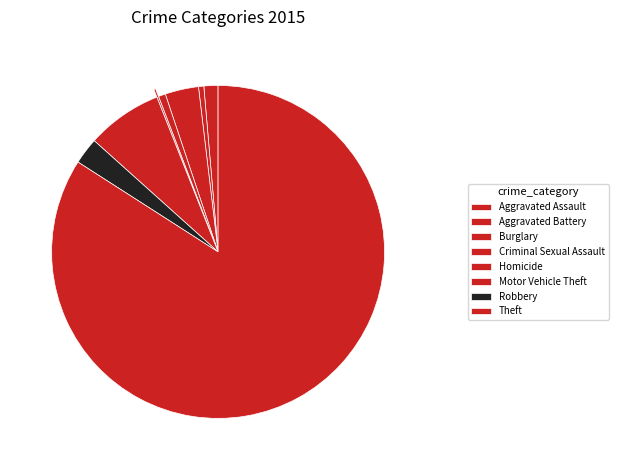

What percentage is the Aggravated Battery slice, to the nearest percent?

1%